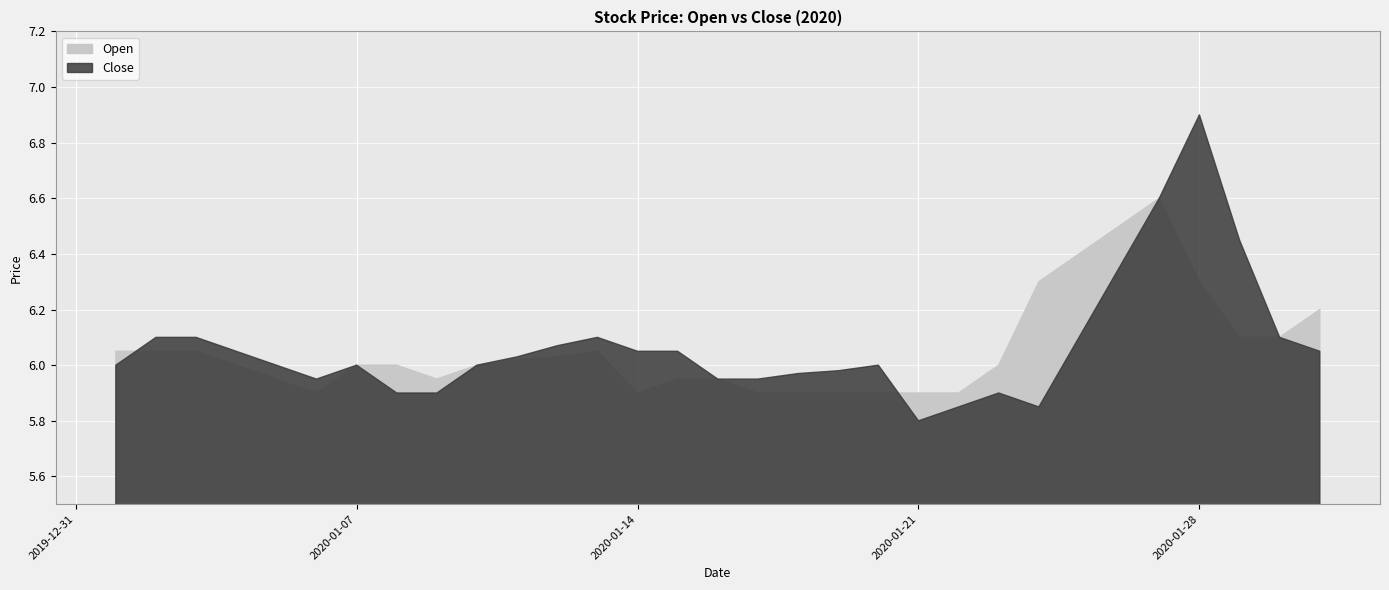

How many lines are shown in the chart?

2